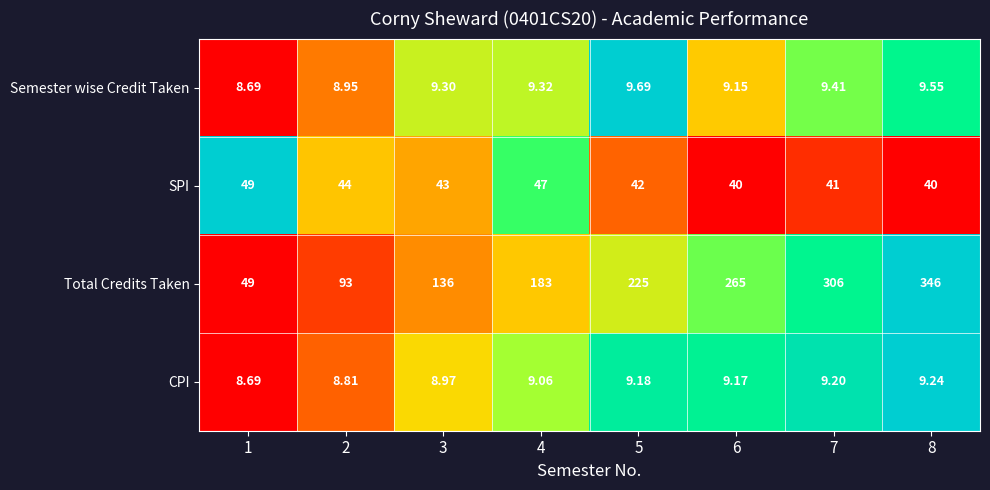

At 2, list the series in order from largest to smallest.

Total Credits Taken, SPI, Semester wise Credit Taken, CPI